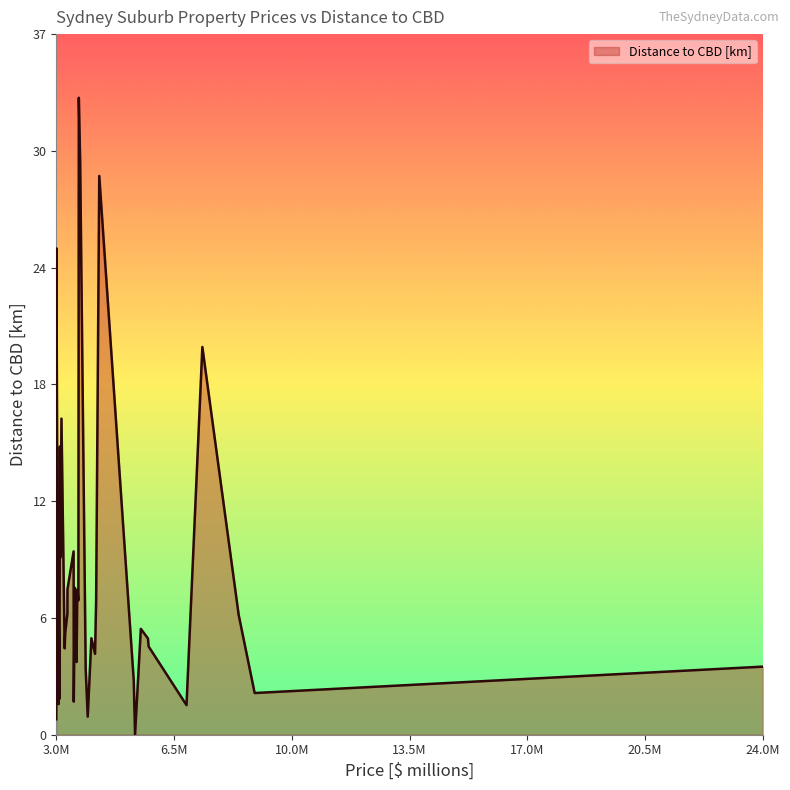

The chart shows a value of 3.0 at 4034100. True or false?

False